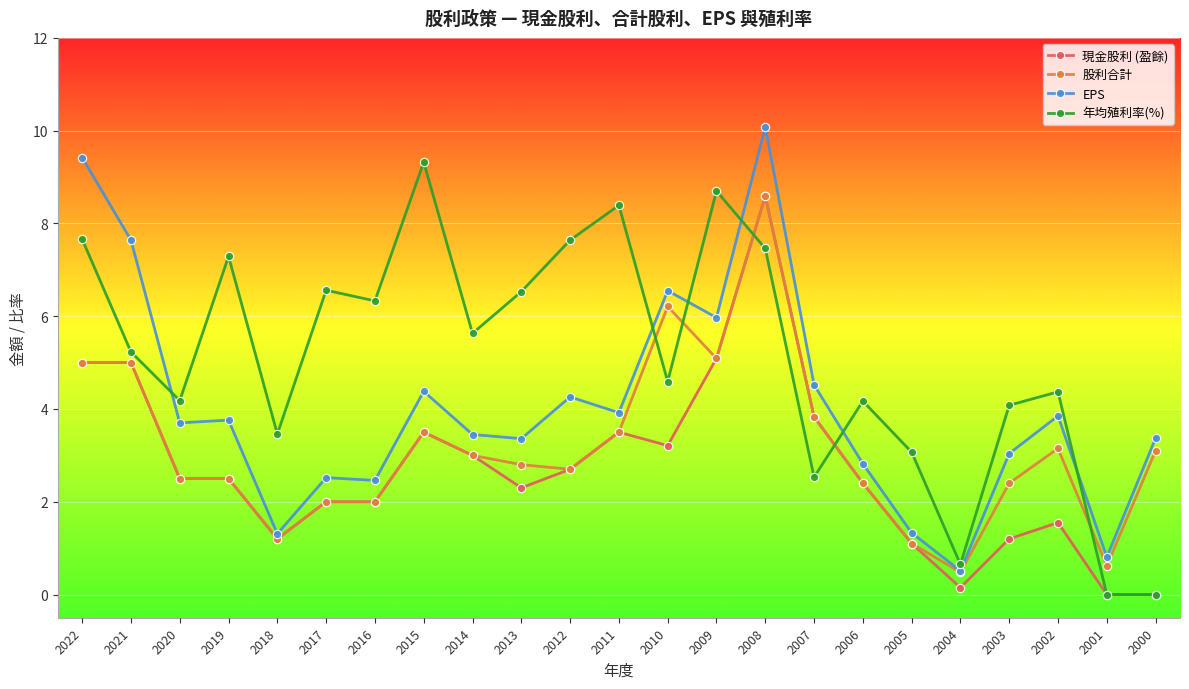

True or false: 股利合計 and 年均殖利率(%) intersect in this chart.

True